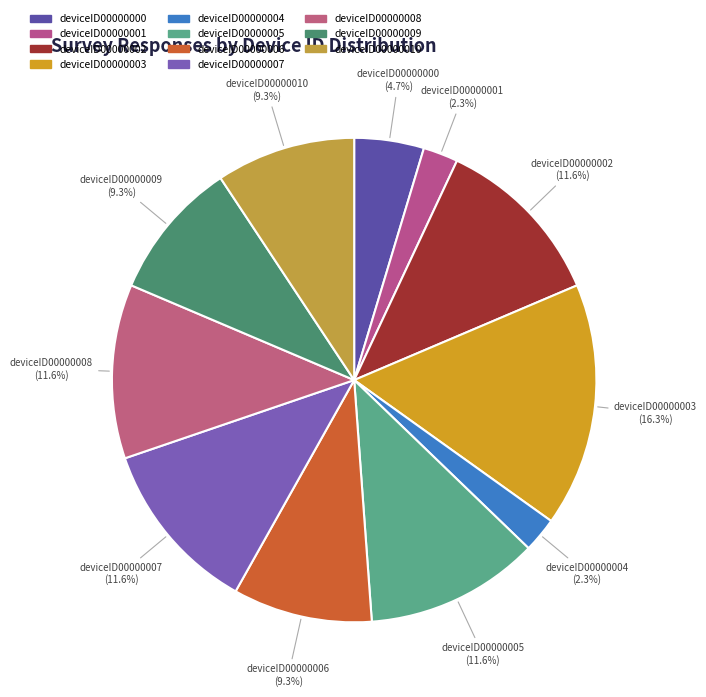

Combined, do deviceID00000001 and deviceID00000010 account for over 50%?

No